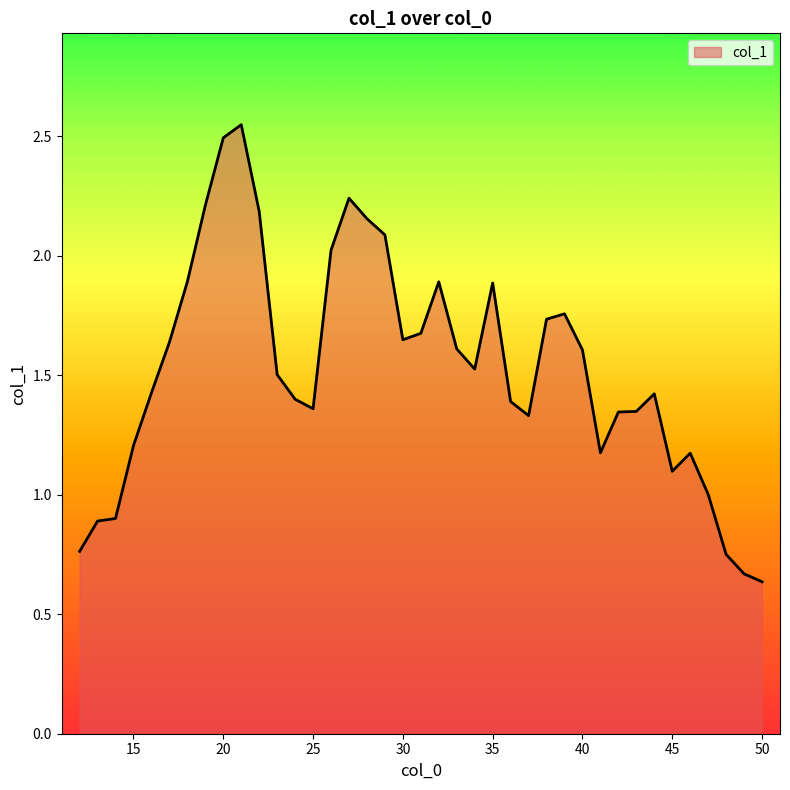

What is the average value?

1.5